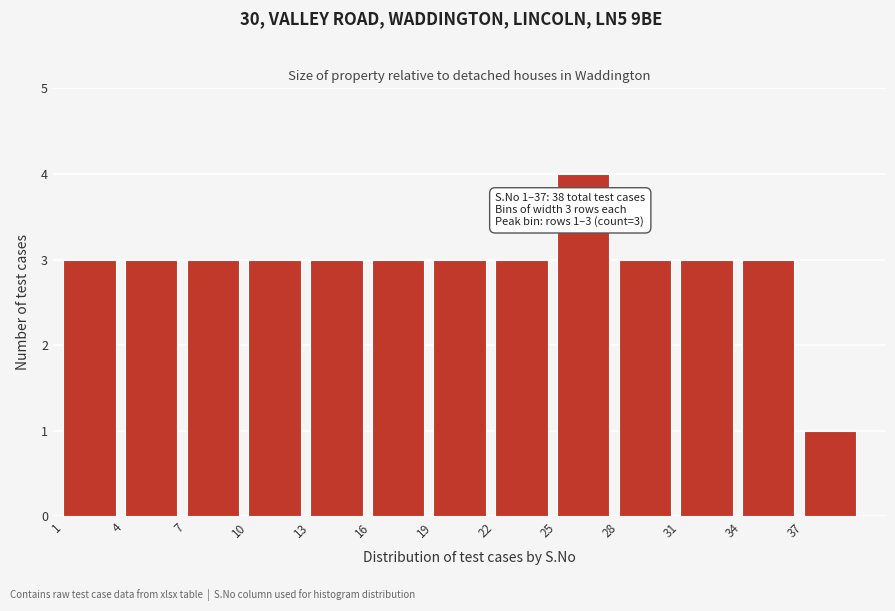

Which range on the x-axis has the tallest bar?

25 to 28